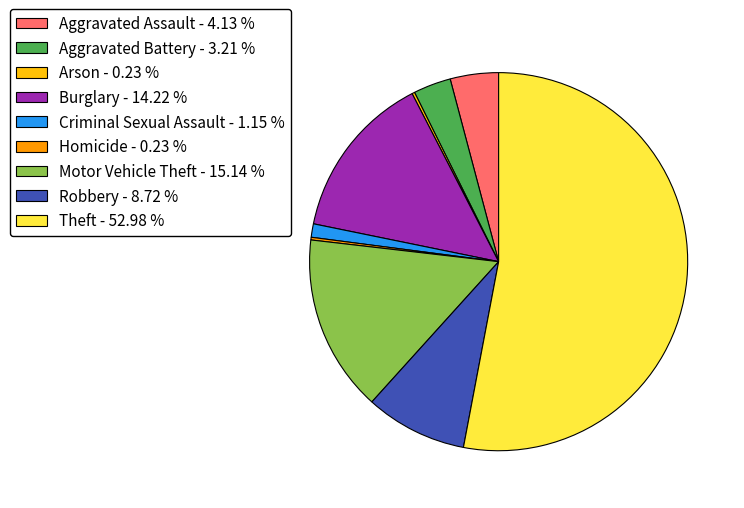

Between Theft - 52.98 % and Motor Vehicle Theft - 15.14 %, which is larger?

Theft - 52.98 %